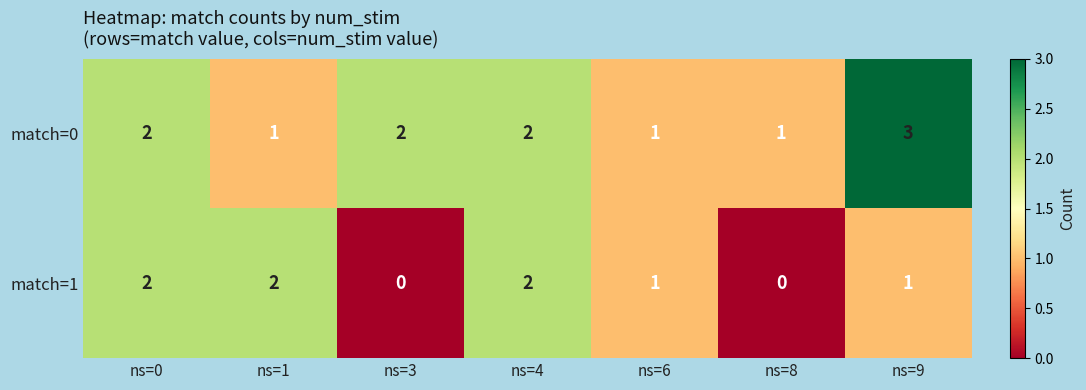

List the series in order of their peak value, highest first.

match=0, match=1